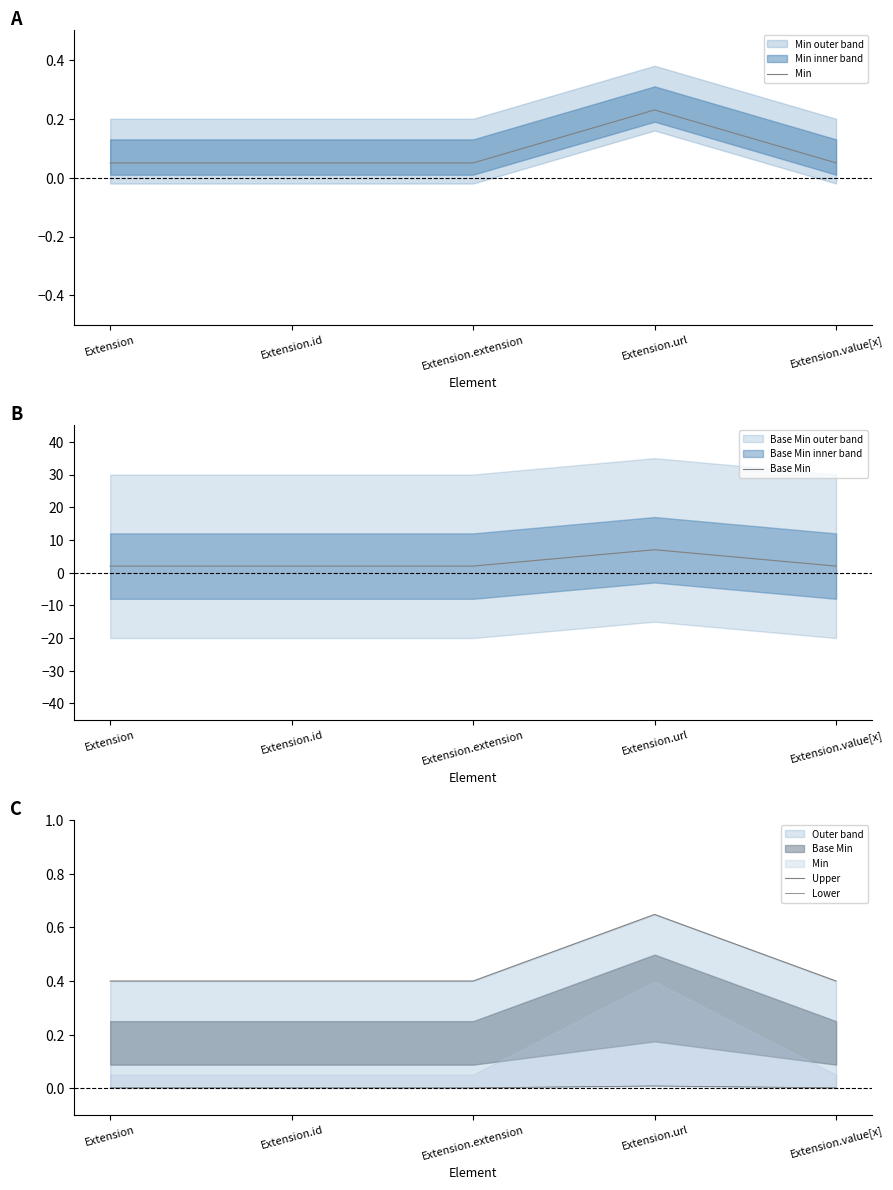

What position from the right is Extension?

5